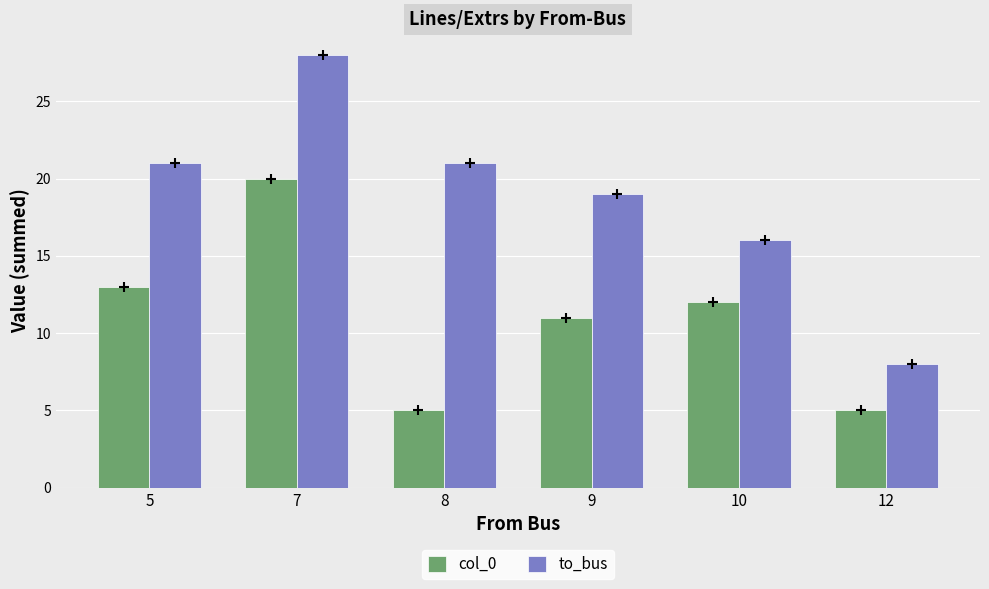

How many distinct data groups are displayed?

2